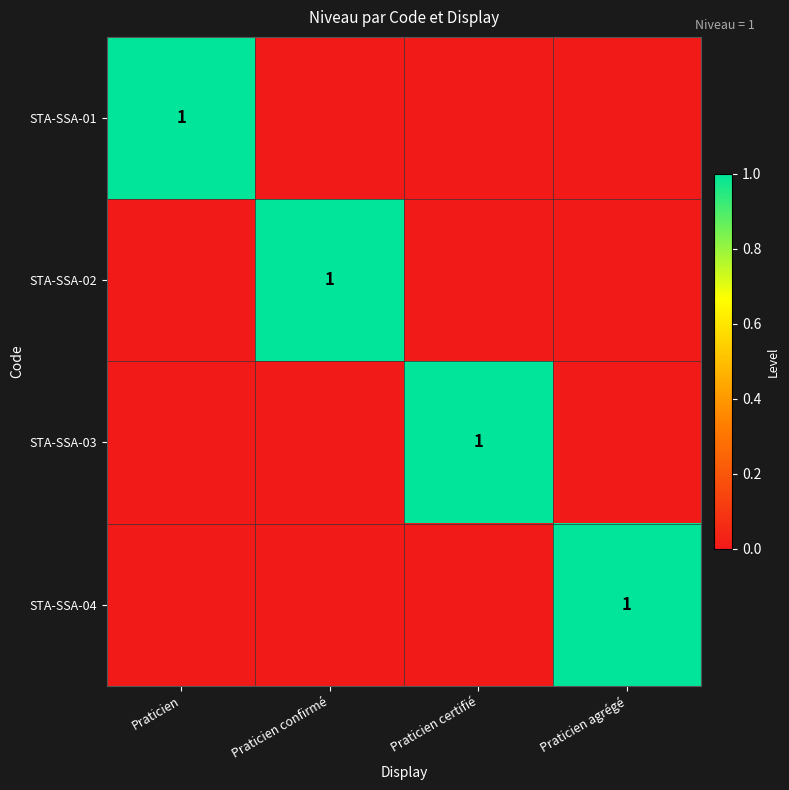

Is it true that STA-SSA-03 equals 1 at Praticien certifié?

True